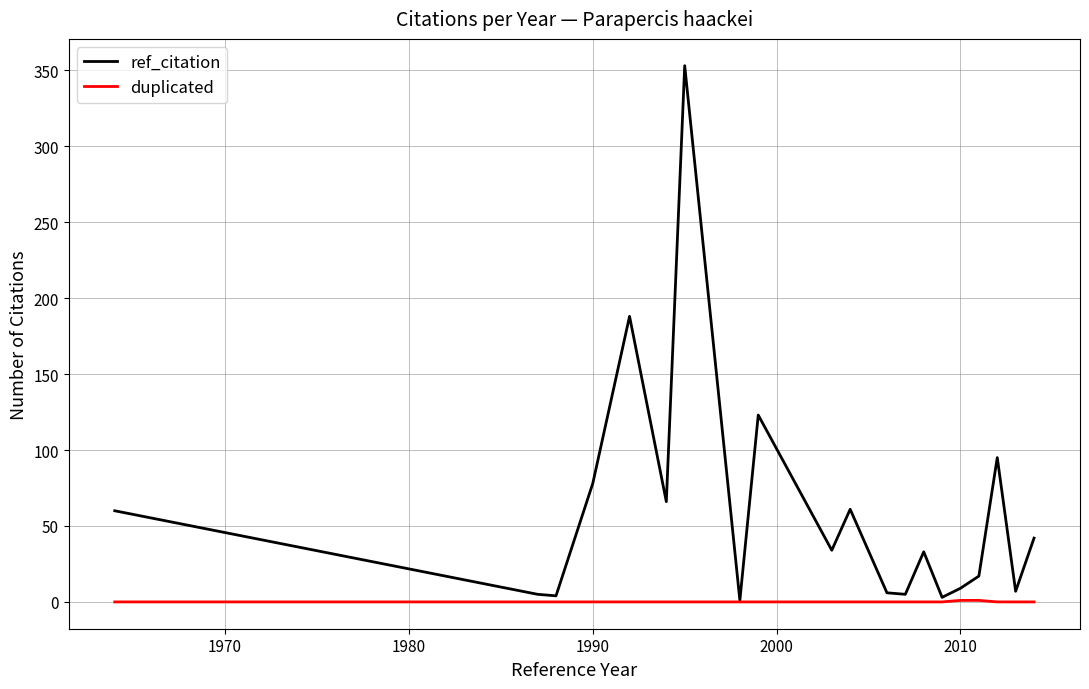

Which series has the largest range (max minus min)?

ref_citation